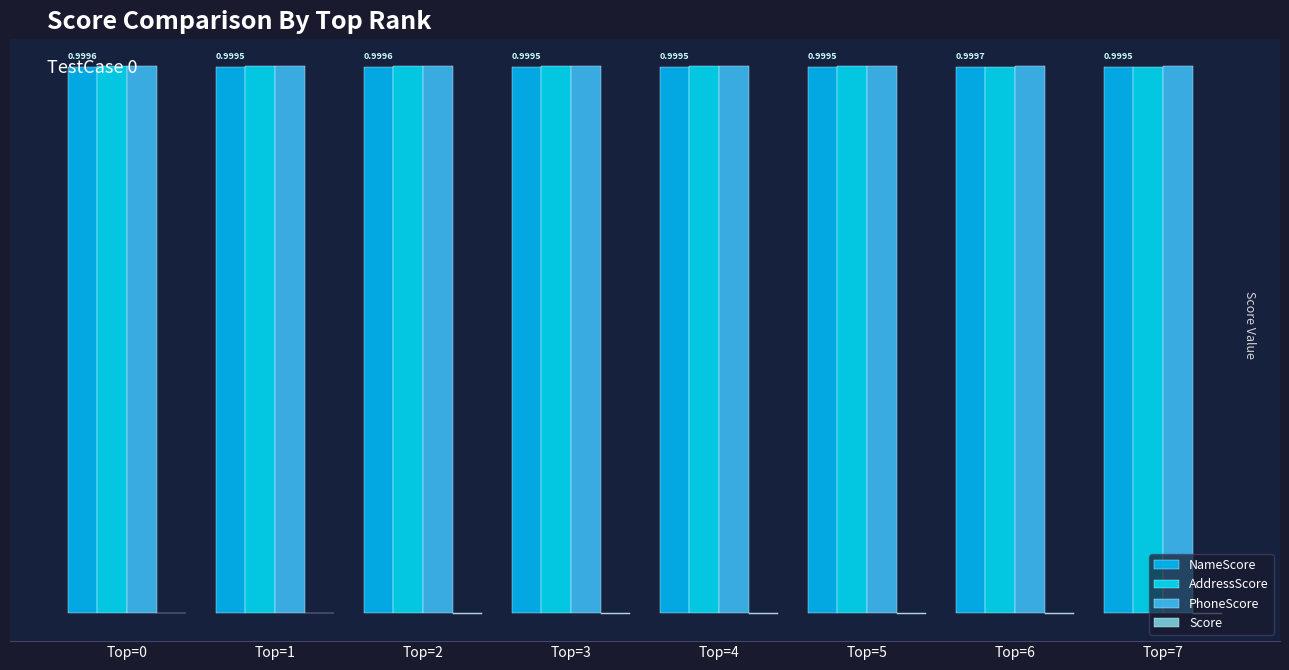

Which category has the highest value in the AddressScore series?

Top=1